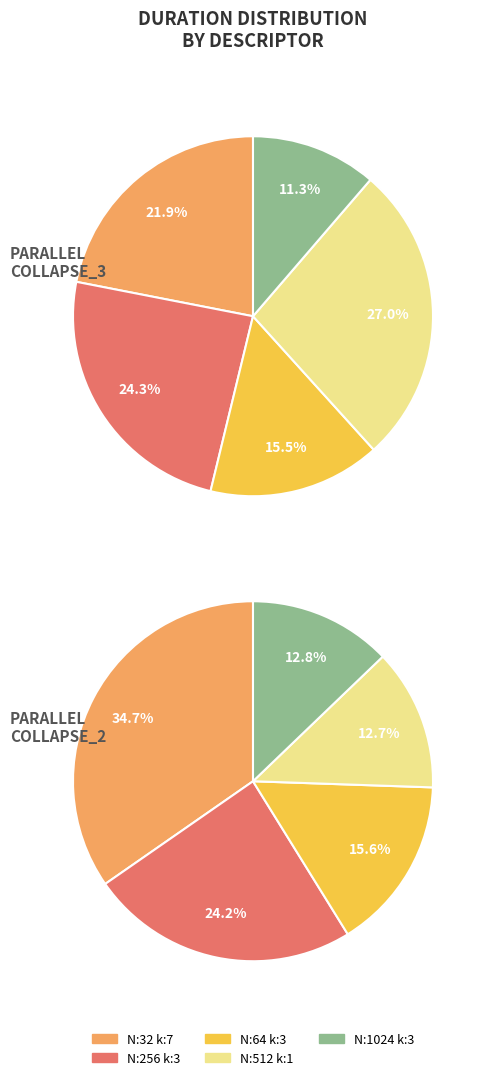

The N:256_H:112_W:112_kernel:3_ slice represents 30% of the pie. True or false?

False